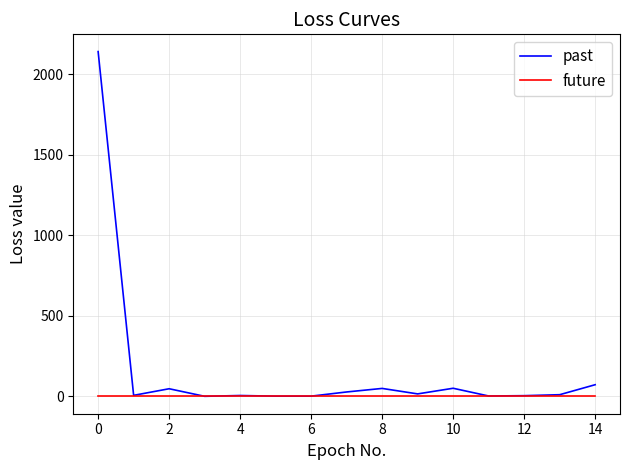

How many lines are shown in the chart?

2